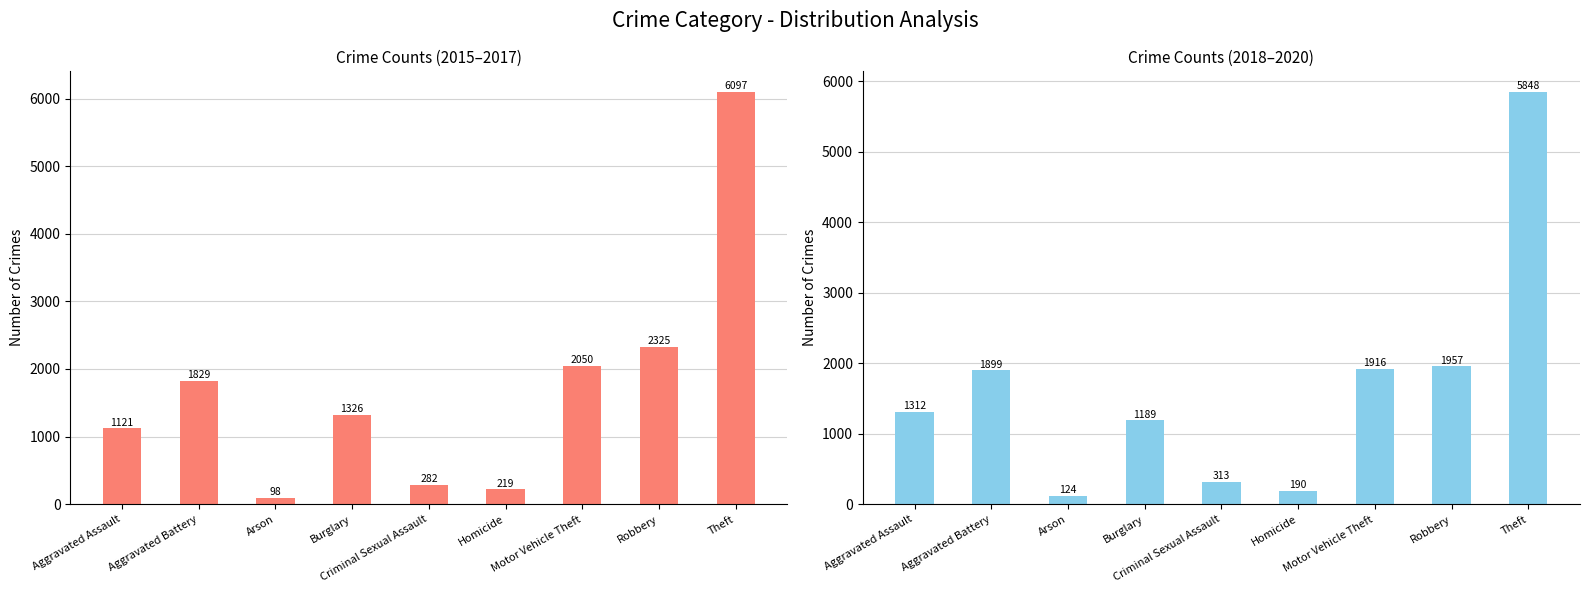

At Arson, list the series in order from largest to smallest.

2018-2020 Total, 2015-2017 Total